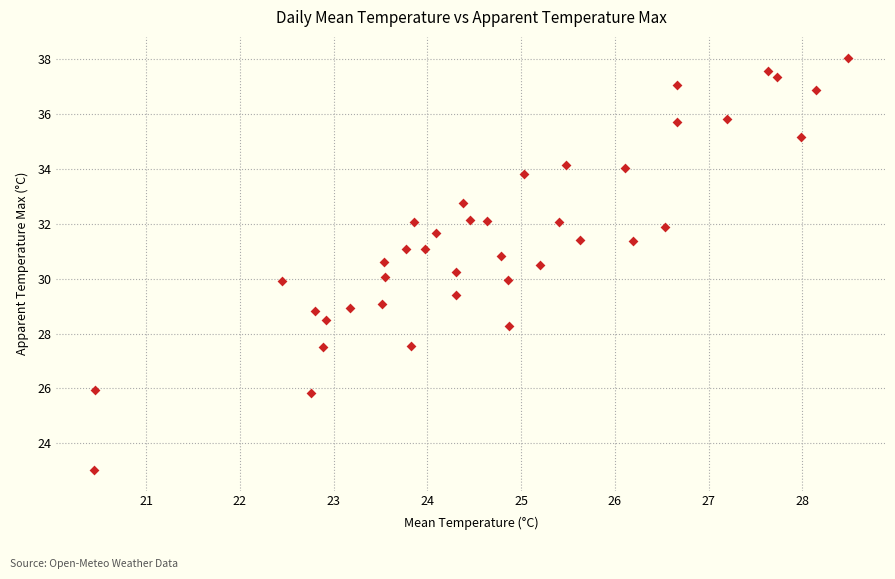

What is the range of X values (max minus min)?

8.0